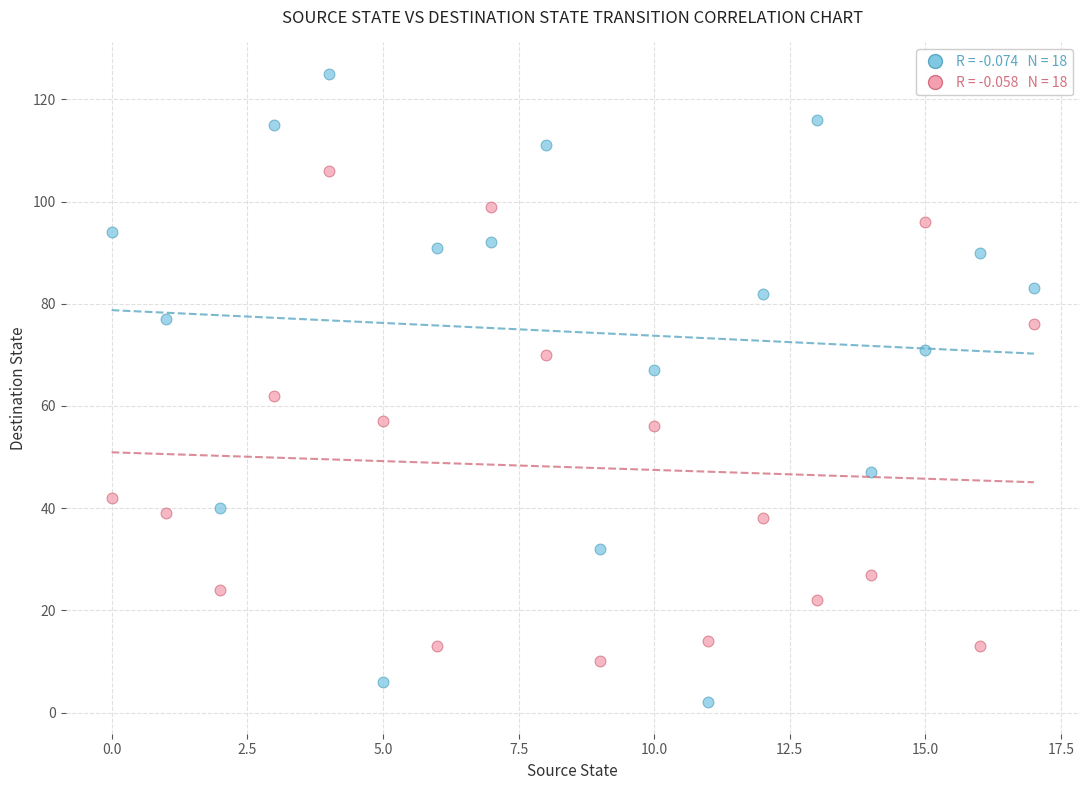

Count the number of points in this scatter plot.

36